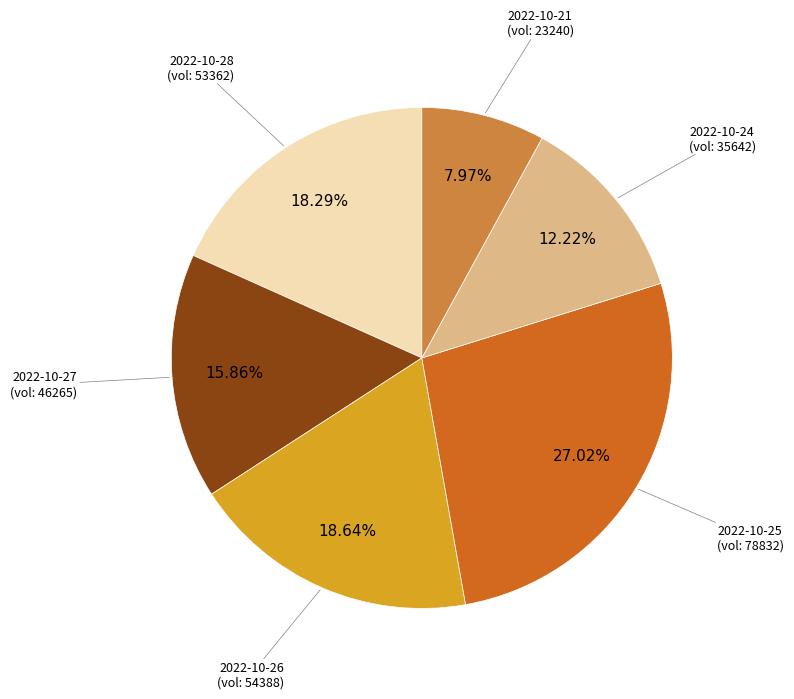

Is there any slice that represents more than half of the pie?

No